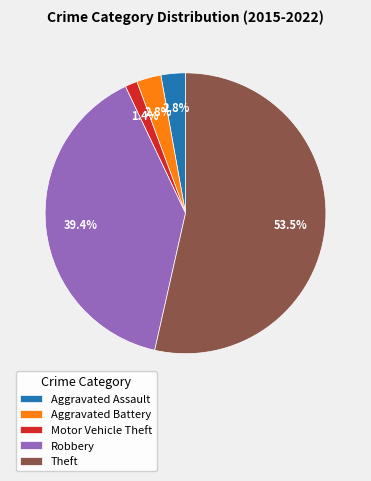

Which has a higher value, Motor Vehicle Theft or Aggravated Battery?

Aggravated Battery